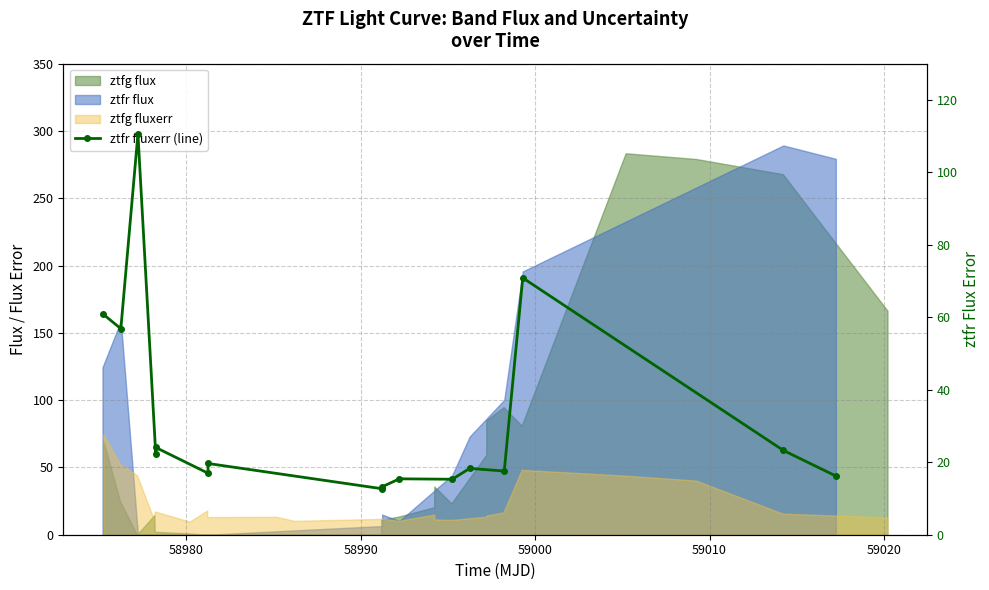

How many categories are shown in the chart?

16